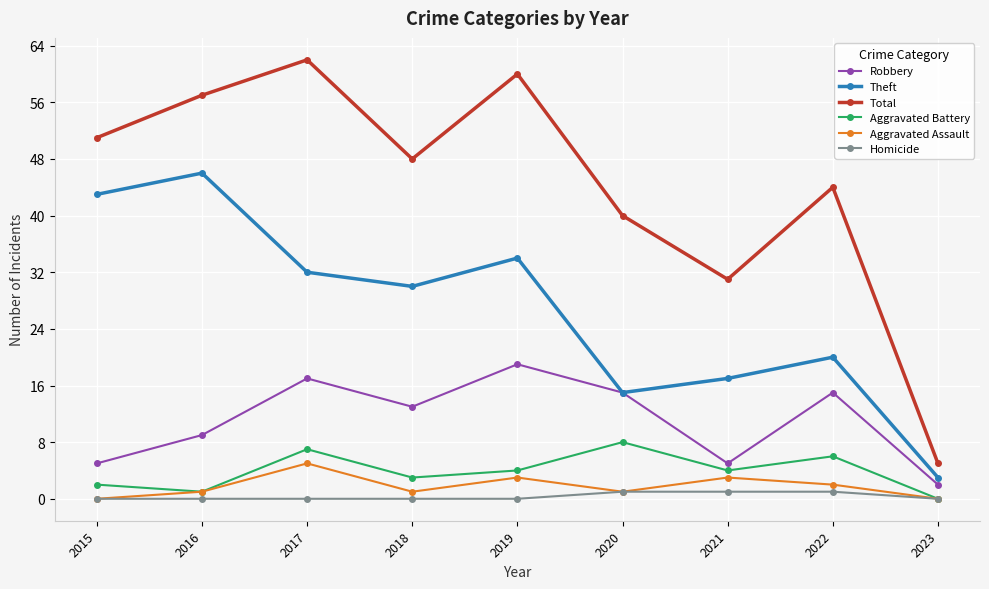

Is the value of Aggravated Battery at 2023 greater than the value of Robbery at 2017?

No